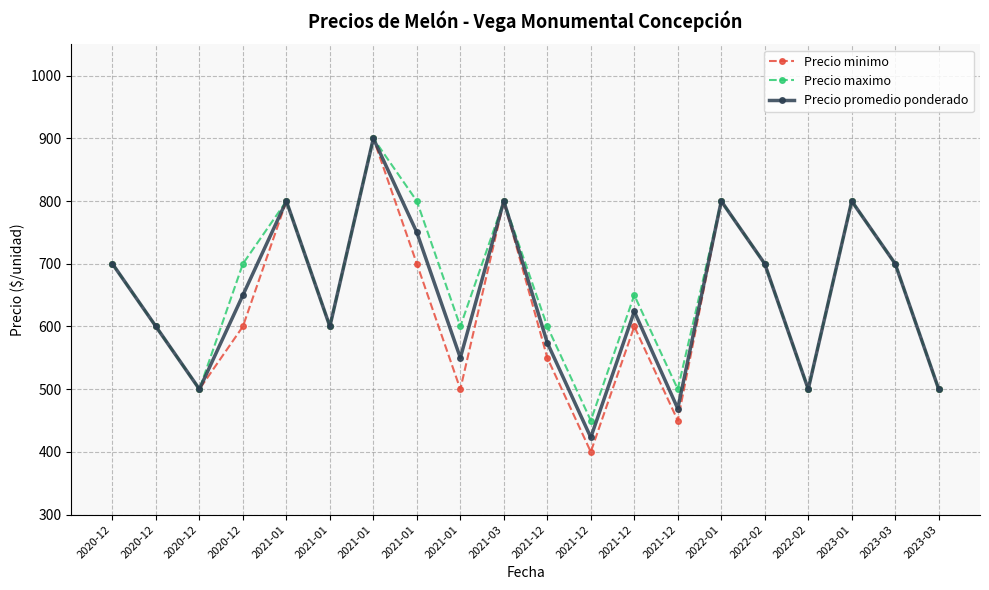

Is it true that Precio maximo equals 800 at 2021-01?

True